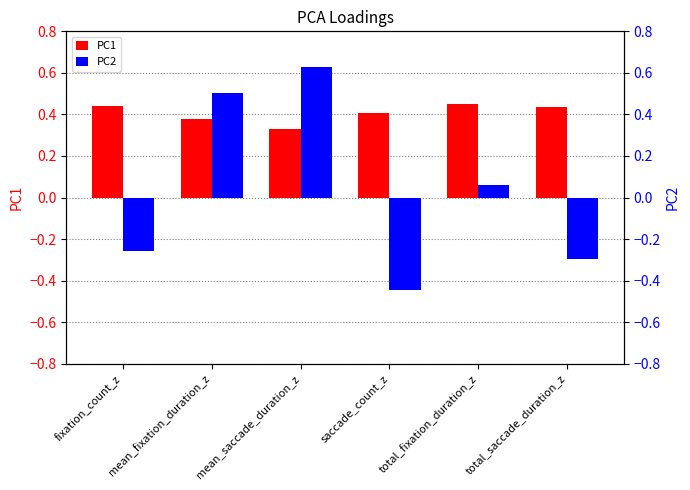

Reading left to right, what are all the values shown in this chart?

PC1: fixation_count_z=0.4	mean_fixation_duration_z=0.4	mean_saccade_duration_z=0.3	saccade_count_z=0.4	total_fixation_duration_z=0.4	total_saccade_duration_z=0.4
PC2: fixation_count_z=-0.3	mean_fixation_duration_z=0.5	mean_saccade_duration_z=0.6	saccade_count_z=-0.4	total_fixation_duration_z=0.1	total_saccade_duration_z=-0.3